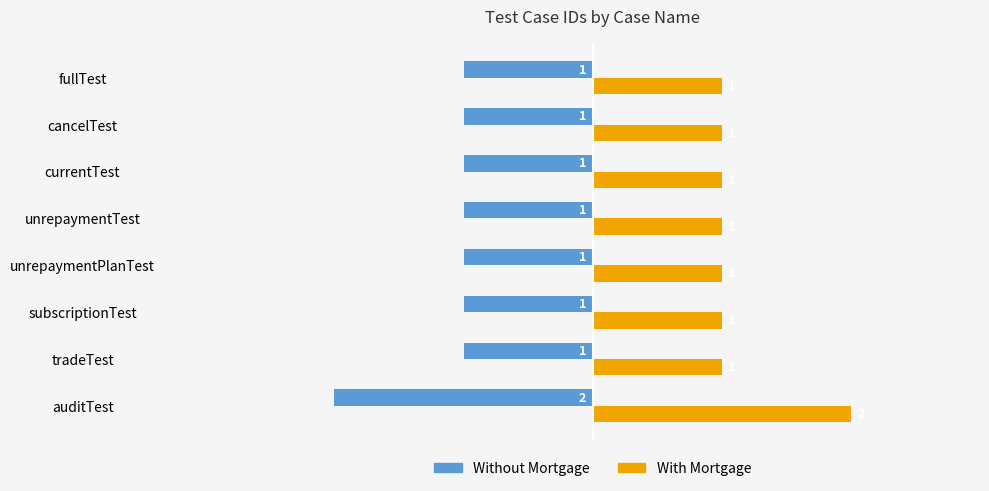

The Without Mortgage series shows -1 at unrepaymentTest. True or false?

True